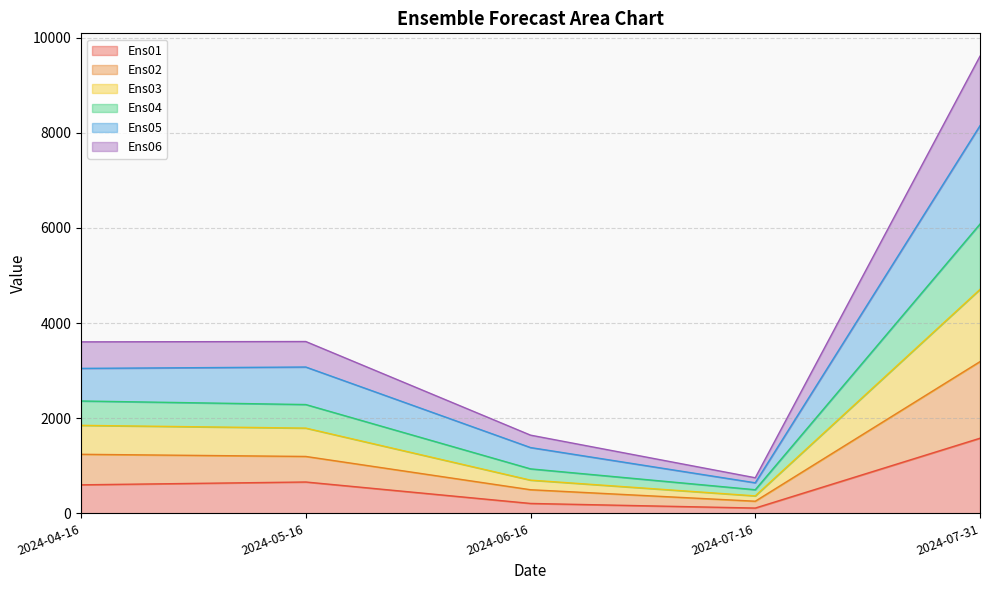

Where is Ens05 nearest to the value 4395?

2024-05-16